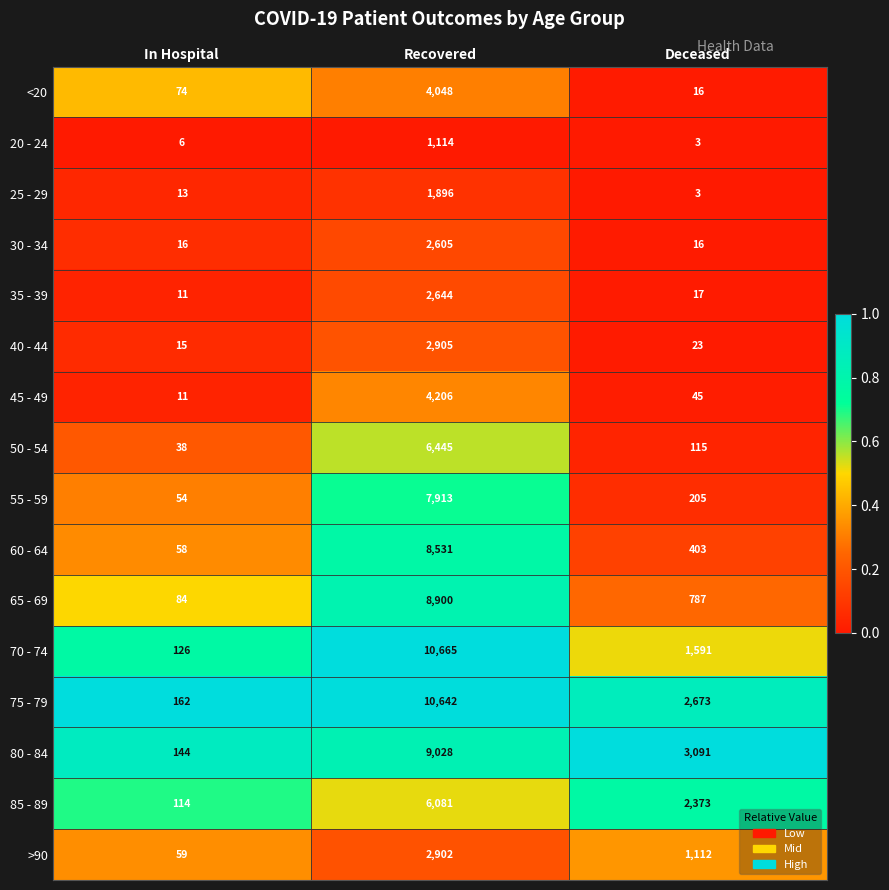

What is the total value across all series at Recovered?

90525